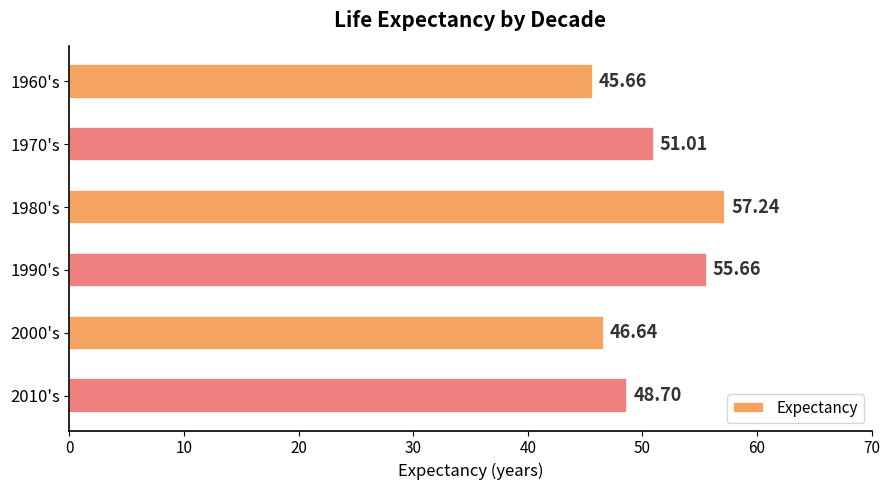

Which has a higher value, 2010's or 2000's?

2010's